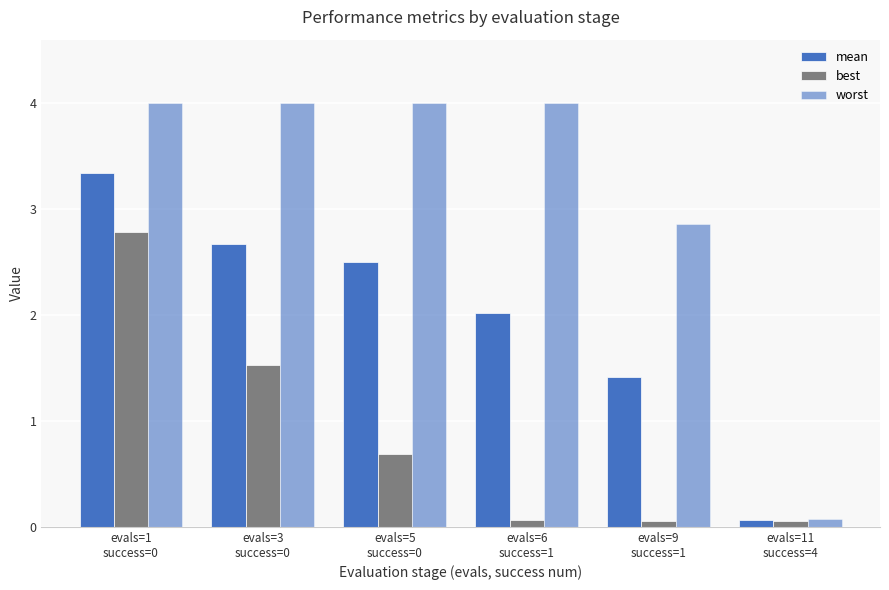

Is it true that mean equals 0.1 at evals=11
success=4?

True